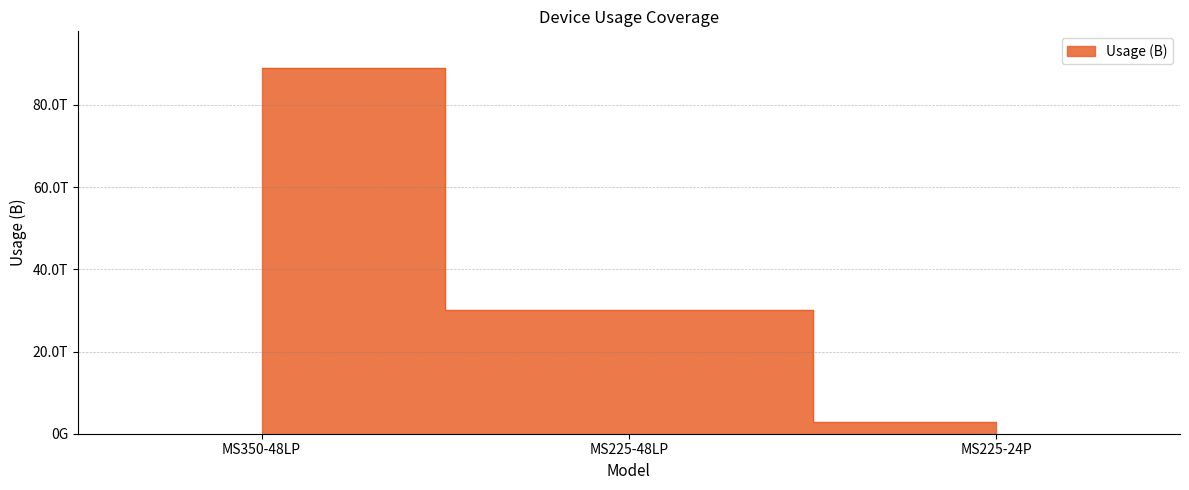

What is the label of the 2nd point from the right?

MS225-48LP